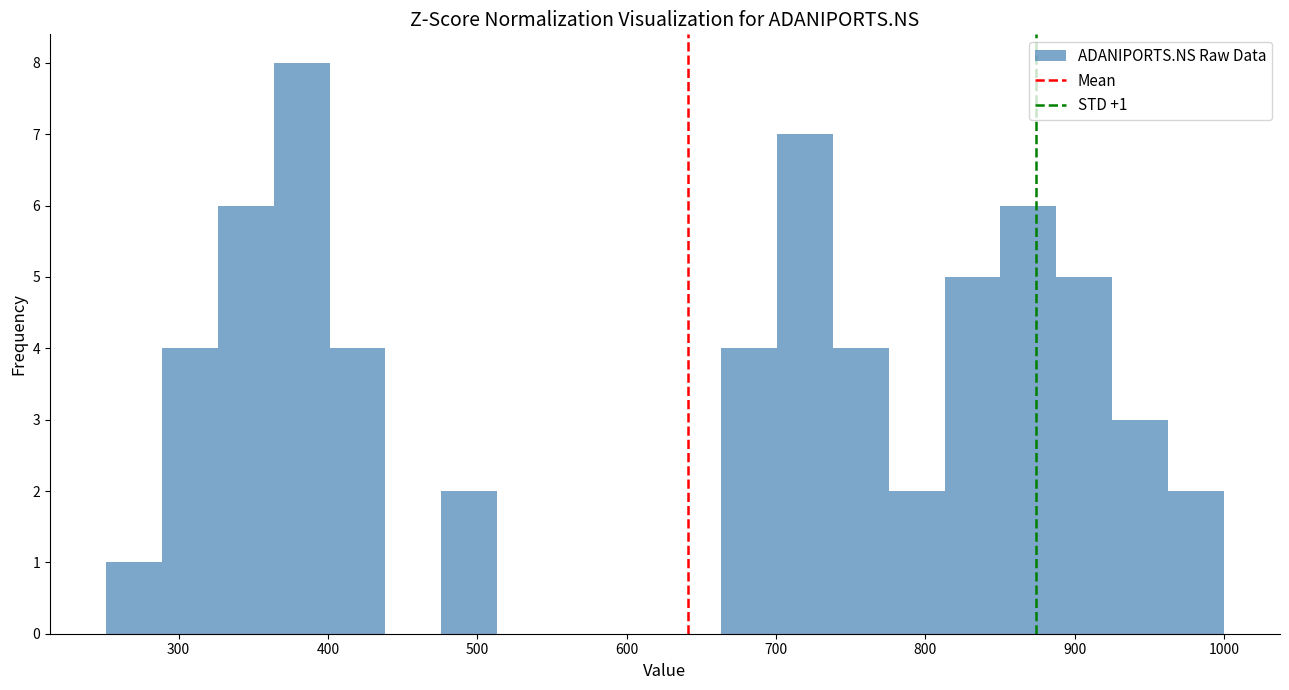

Around what value on the x-axis is the tallest bar? Give the approximate position of its centre, as read against the axis.

380